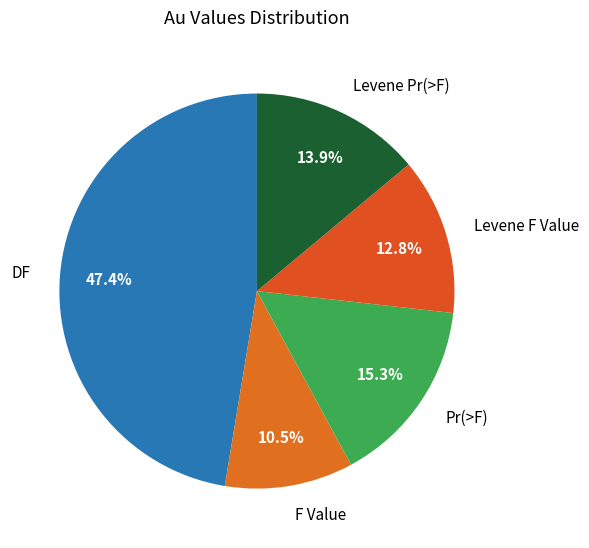

Do Levene F Value and DF together represent more than half of the pie?

Yes